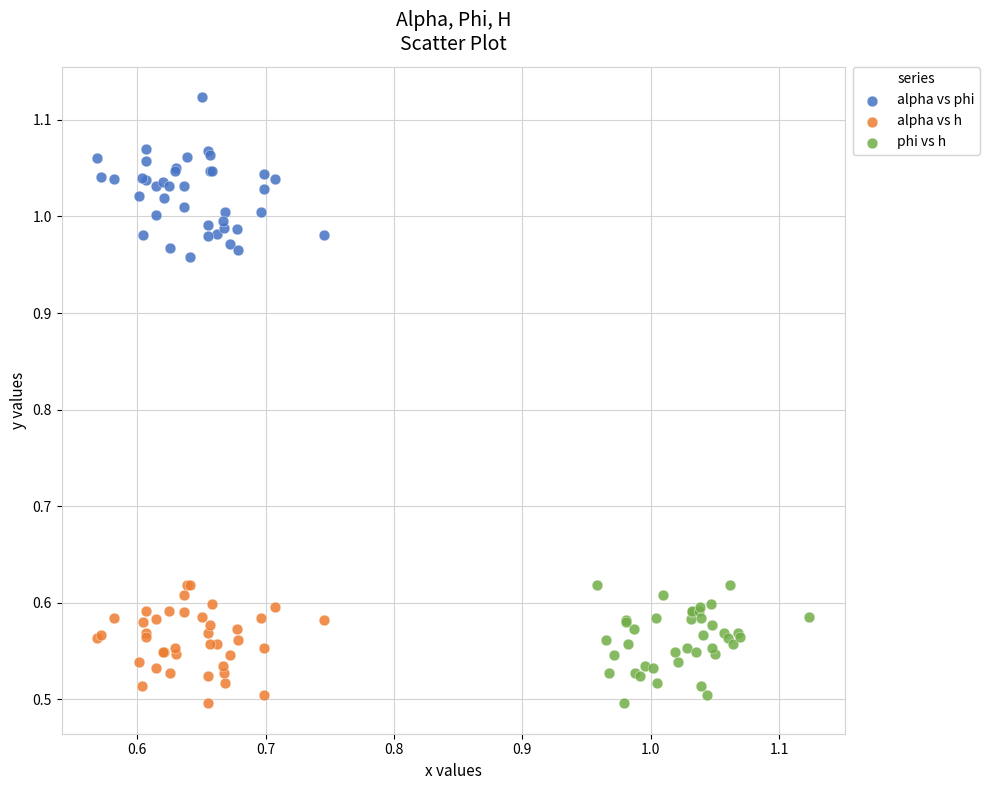

Which series reaches the maximum Y coordinate?

alpha vs phi